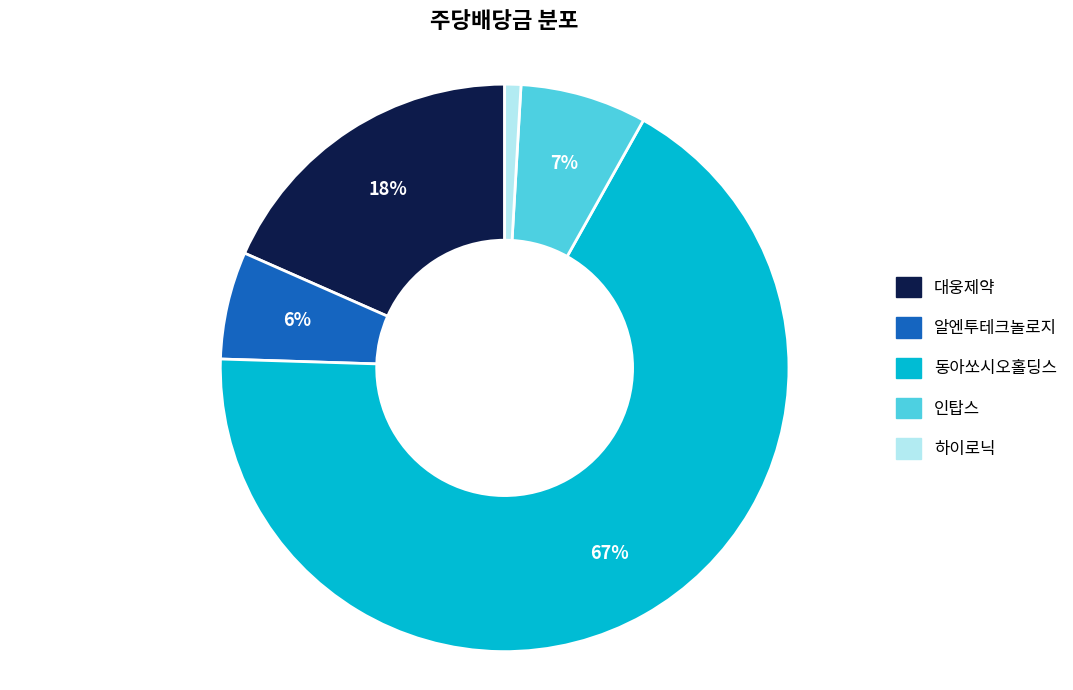

True or false: 대웅제약 accounts for 18% of the total.

True